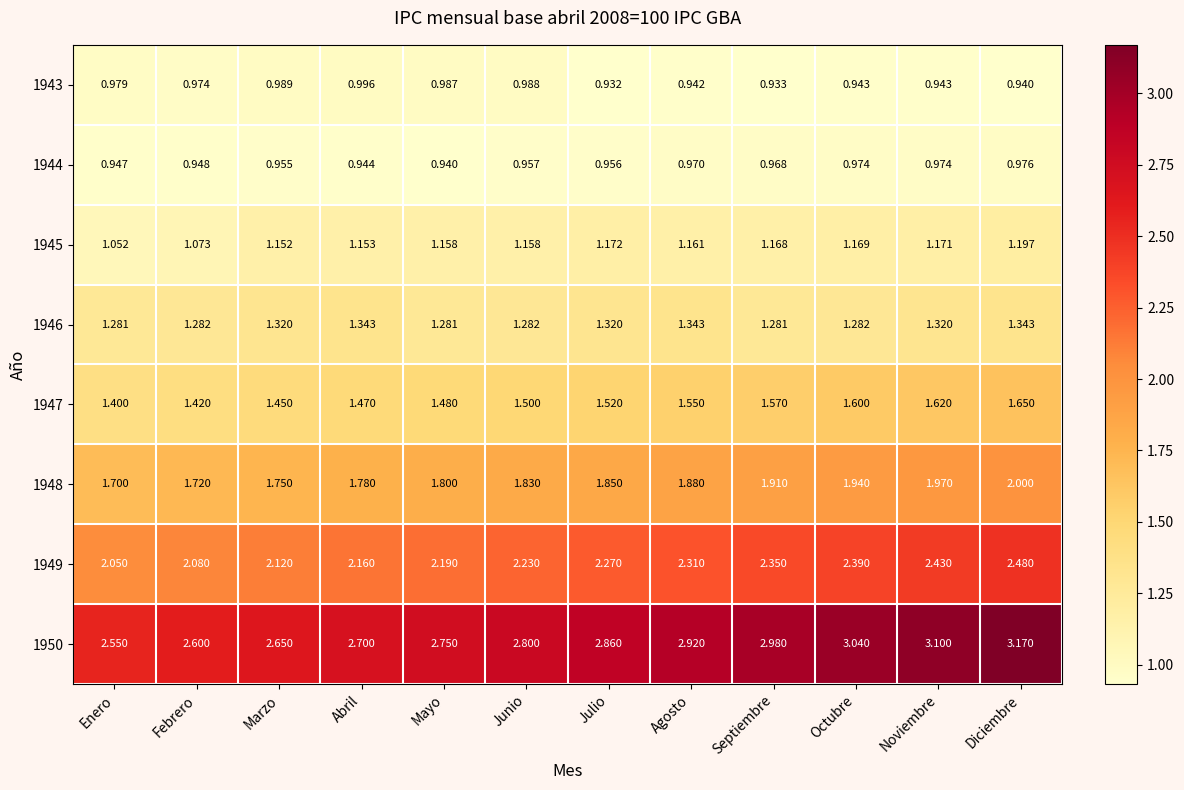

Is the value of 1948 at Febrero greater than the value of 1947 at Julio?

Yes